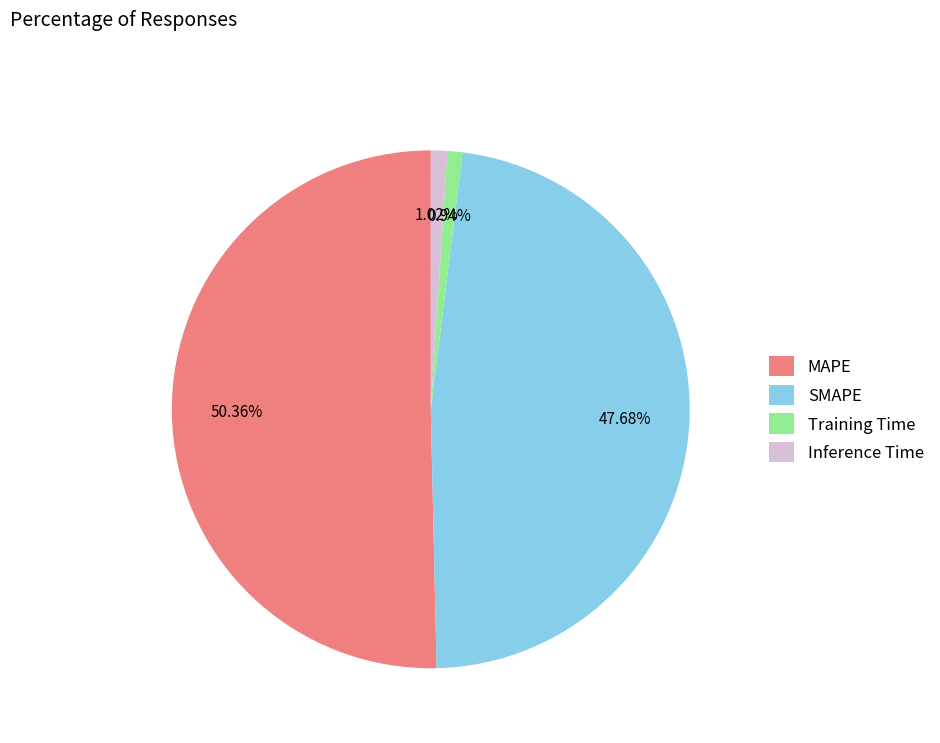

Does Training Time account for over 50% of the chart?

No